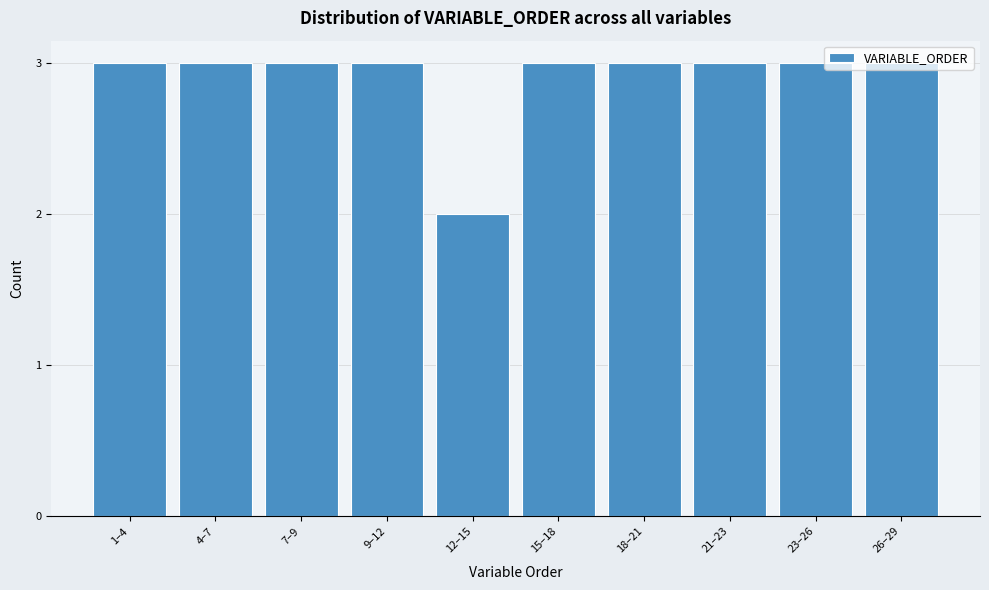

Which category has the lowest value across all series?

12–15